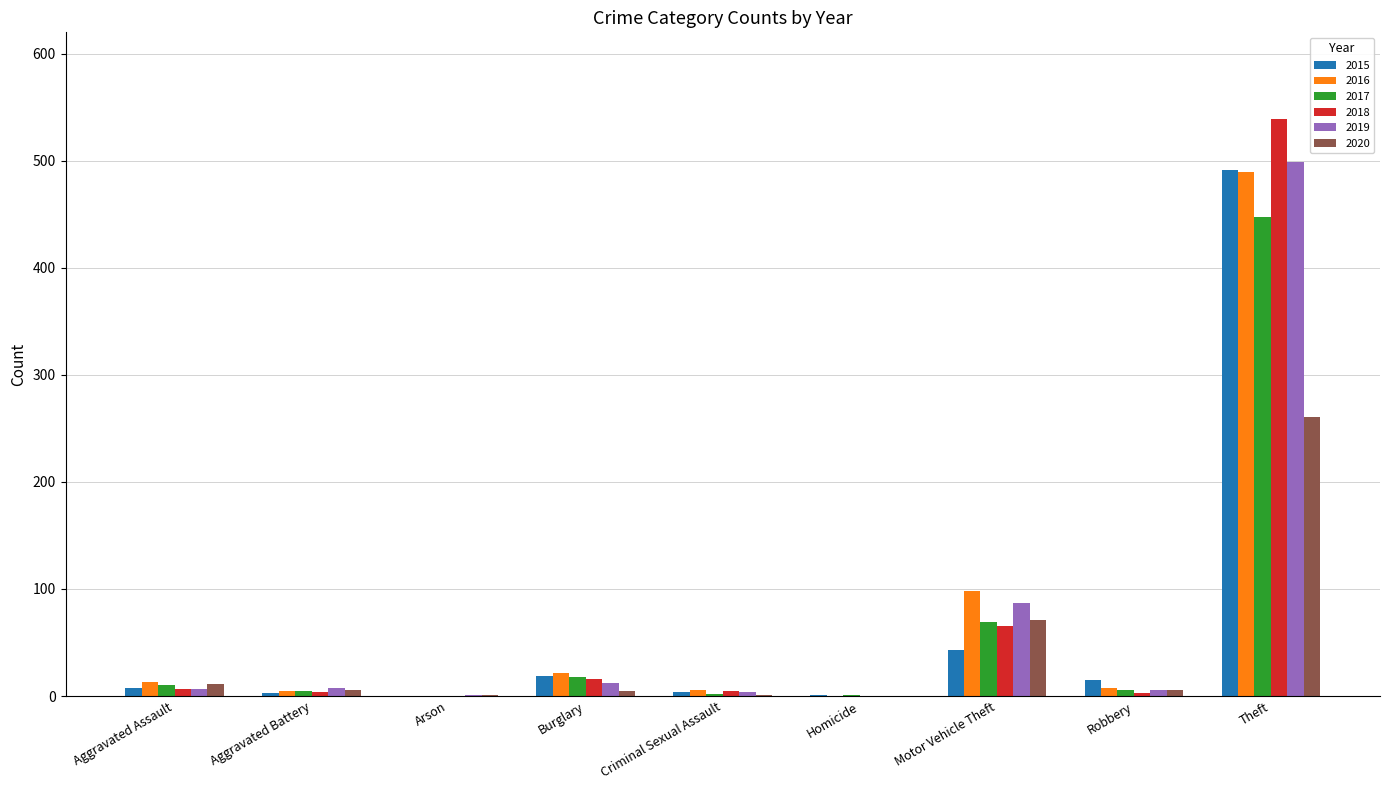

Read the 2020 value at Arson.

1